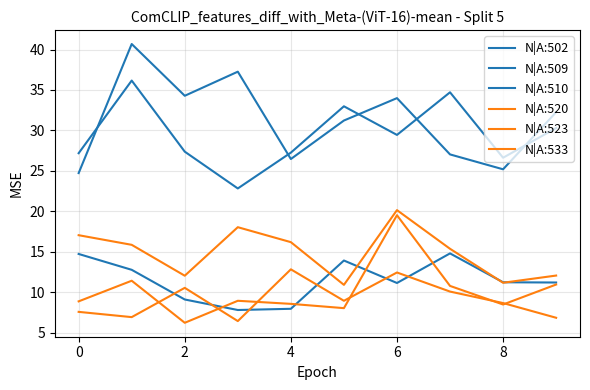

Does the chart have visible grid lines?

Yes